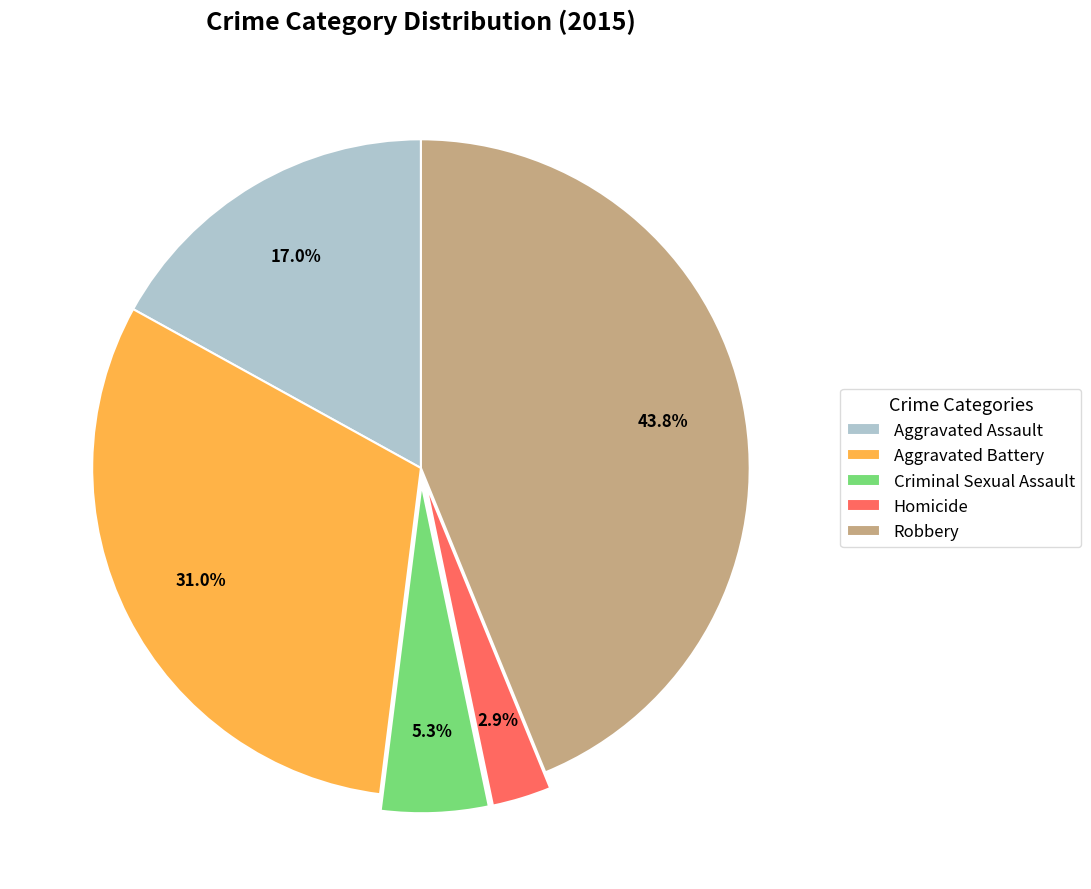

Which category has the biggest portion of the pie?

Robbery